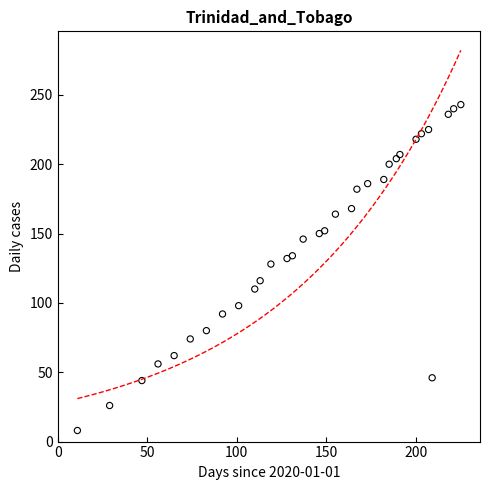

What is the range of Y values (max minus min)?

235